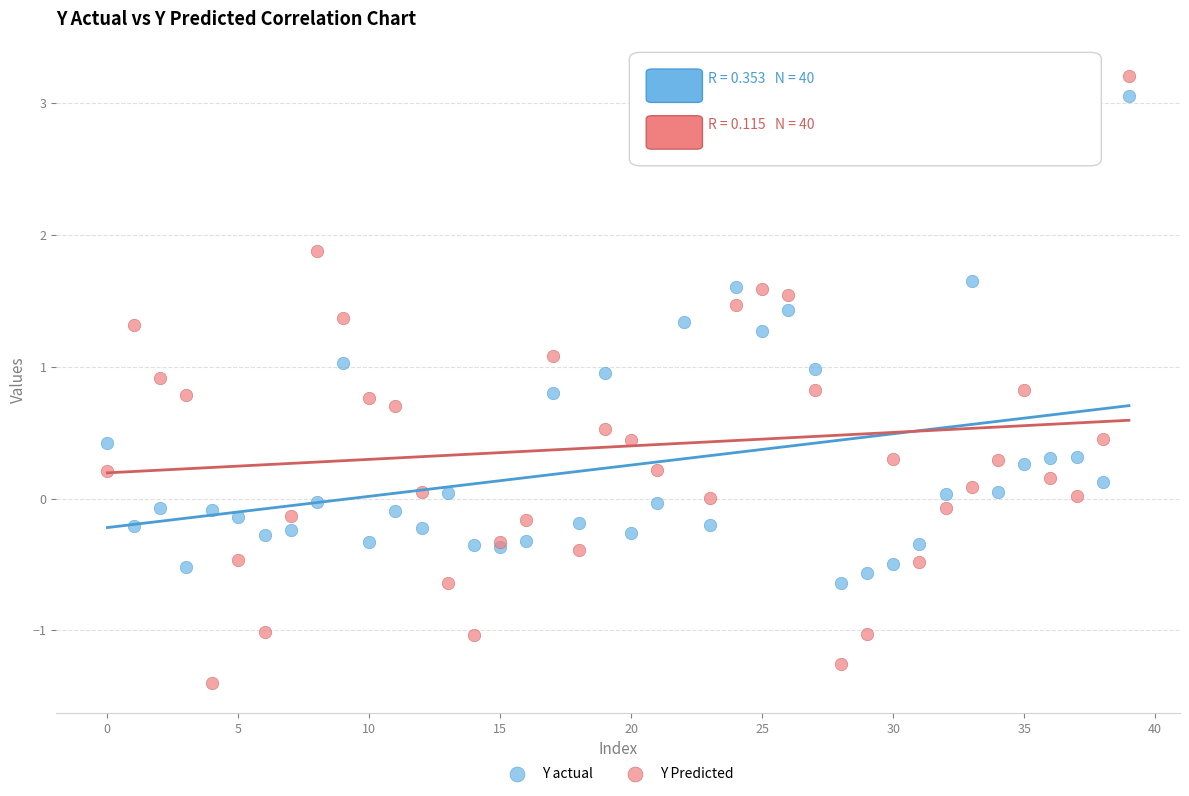

Which series contains the highest Y value?

Y Predicted